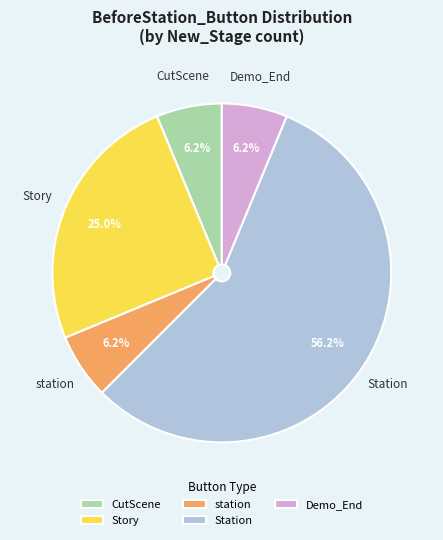

How many segments does this pie chart have?

5